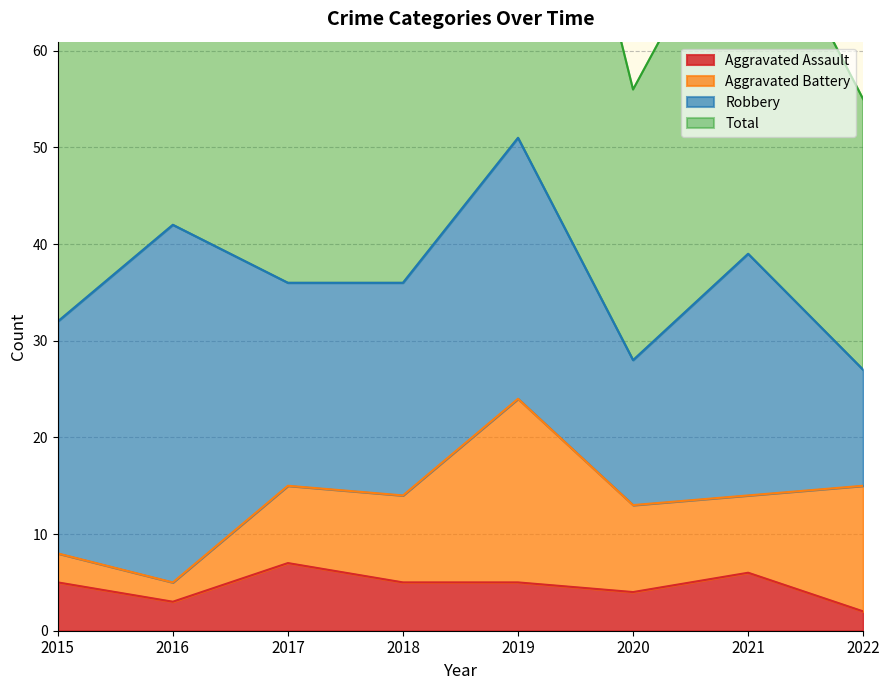

Which series has the largest range (max minus min)?

Total